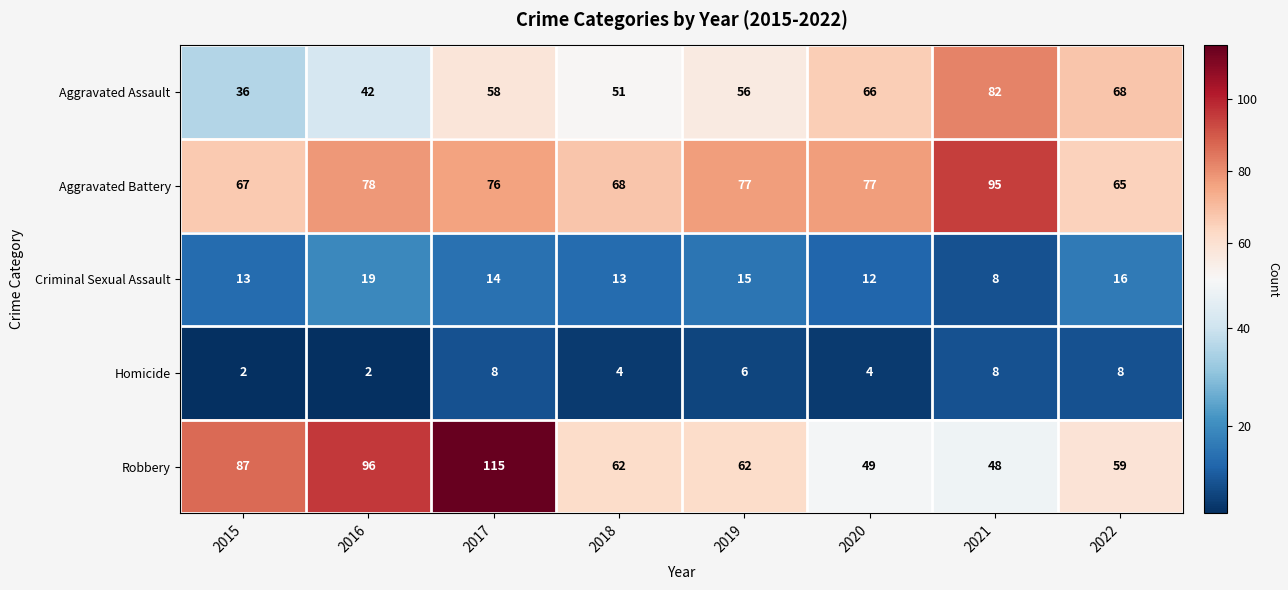

Is it true that Aggravated Battery equals 119 at 2015?

False